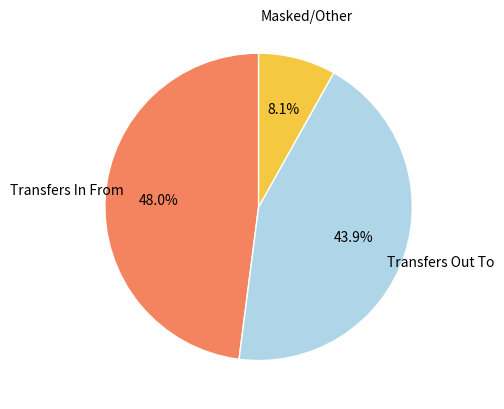

Which category has the biggest portion of the pie?

Transfers In From